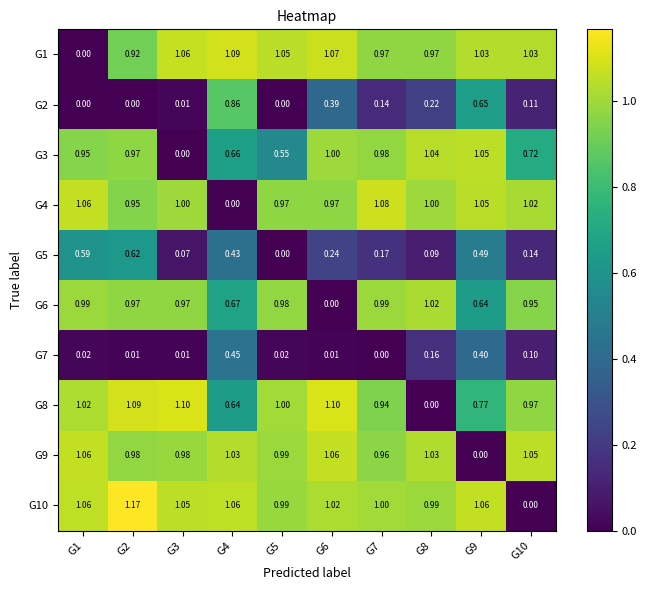

Is the value of G3 at G10 greater than the value of G6 at G6?

Yes